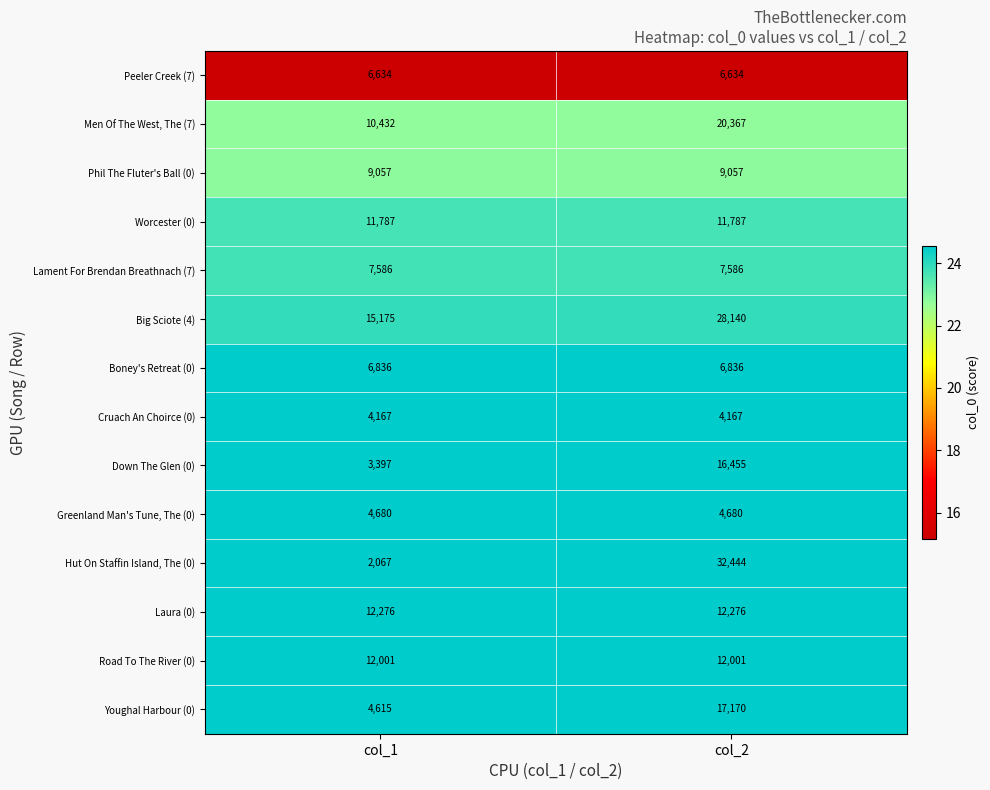

Reading left to right, extract all data points from this chart.

Peeler Creek (7): 6634	6634
Men Of The West, The (7): 10432	20367
Phil The Fluter's Ball (0): 9057	9057
Worcester (0): 11787	11787
Lament For Brendan Breathnach (7): 7586	7586
Big Sciote (4): 15175	28140
Boney's Retreat (0): 6836	6836
Cruach An Choirce (0): 4167	4167
Down The Glen (0): 3397	16455
Greenland Man's Tune, The (0): 4680	4680
Hut On Staffin Island, The (0): 2067	32444
Laura (0): 12276	12276
Road To The River (0): 12001	12001
Youghal Harbour (0): 4615	17170